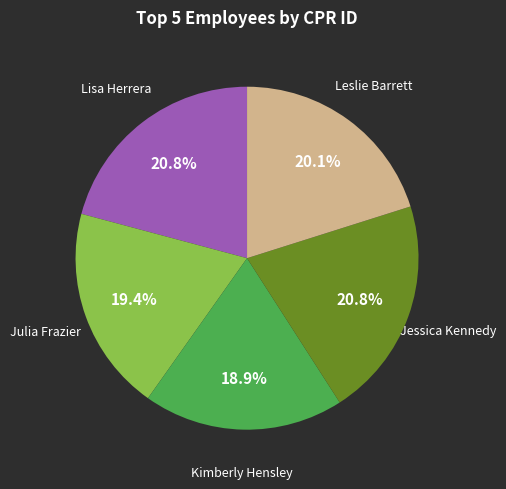

Combined, what portion of the pie is Kimberly Hensley and Julia Frazier?

38.3%